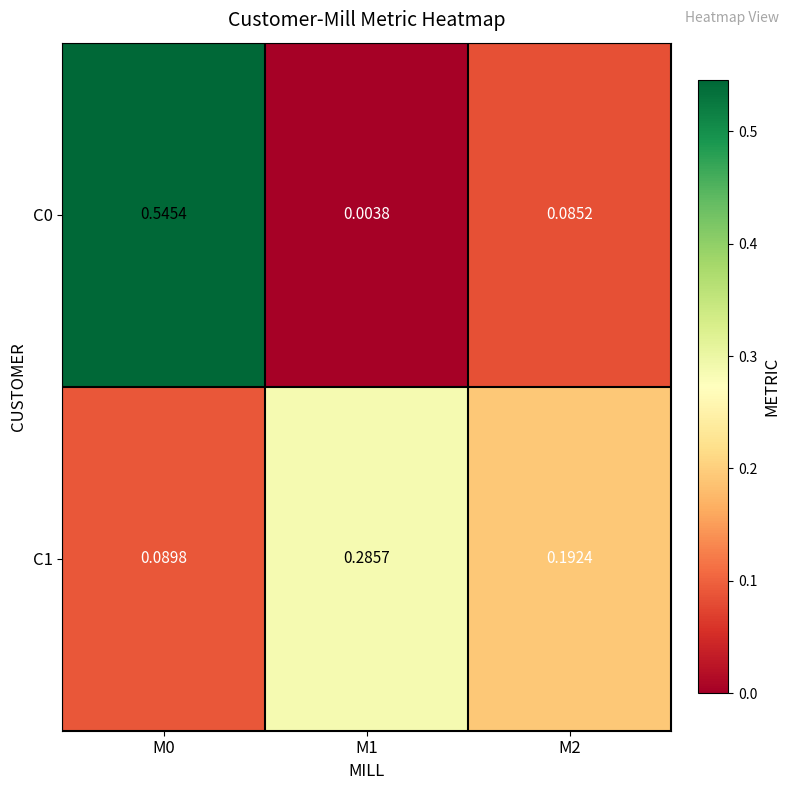

Count the number of categories in the chart.

3